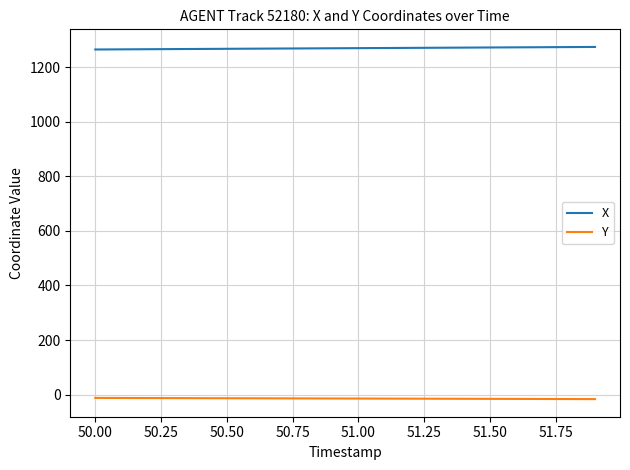

List the series in order of their overall mean, lowest first.

Y, X